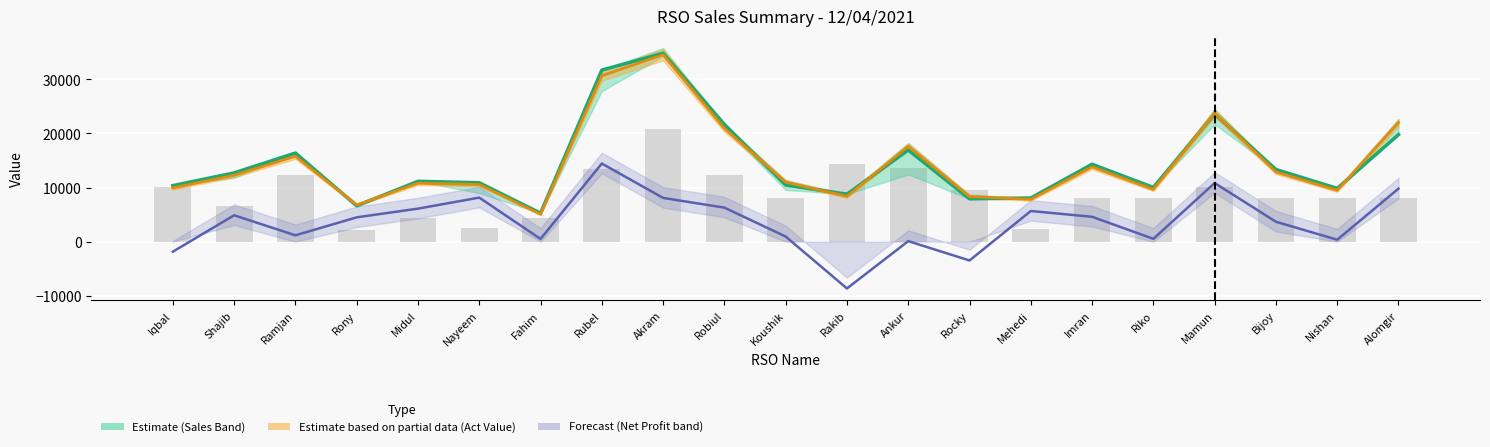

Which label corresponds to the largest value in the chart?

Akram